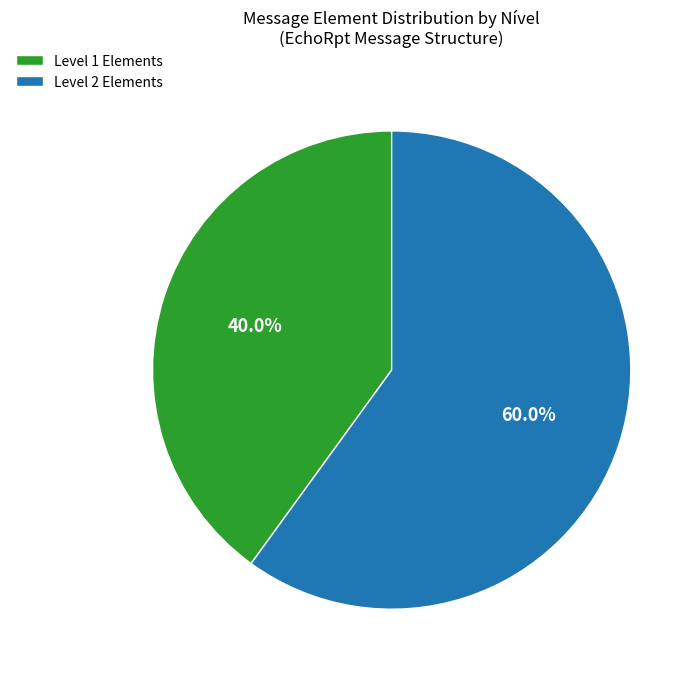

Count the number of slices in the pie.

2